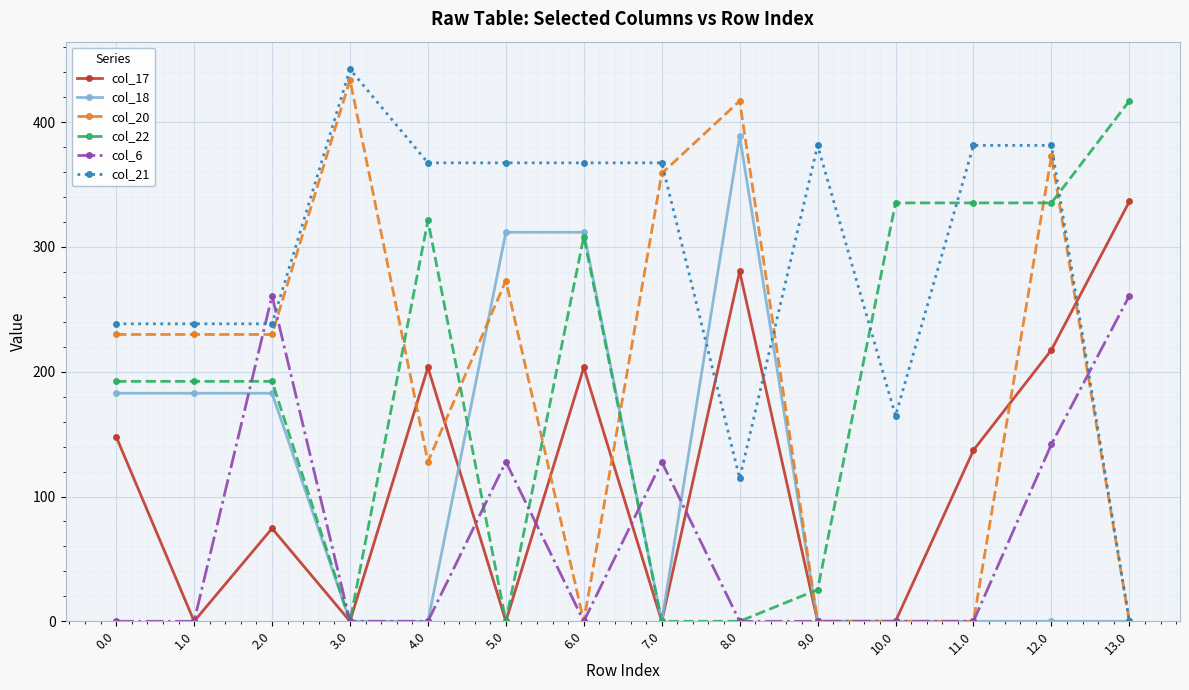

What is the label of the 9th point from the right?

5.0